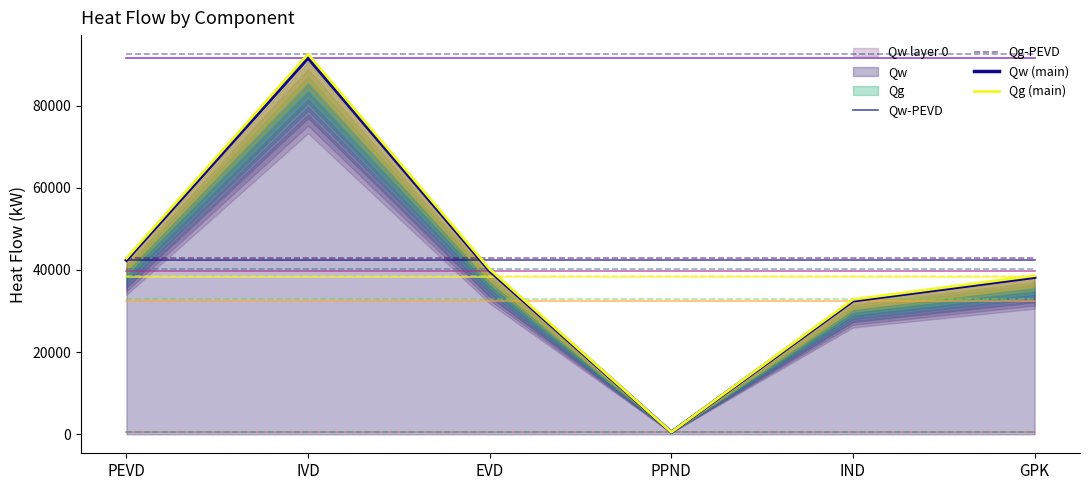

Which series changed the most between IVD and IND?

Qg (main)